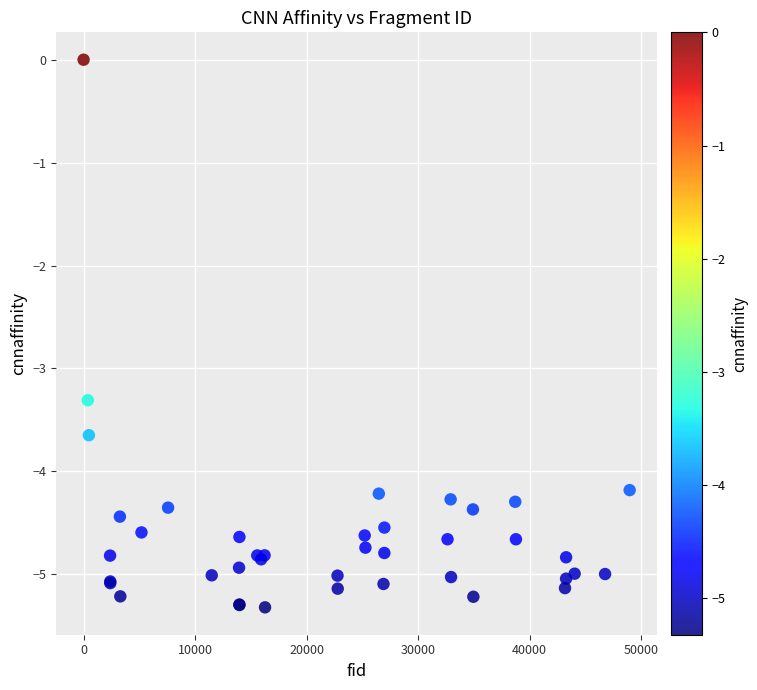

What Y value in the scatter plot is closest to -2?

-3.3